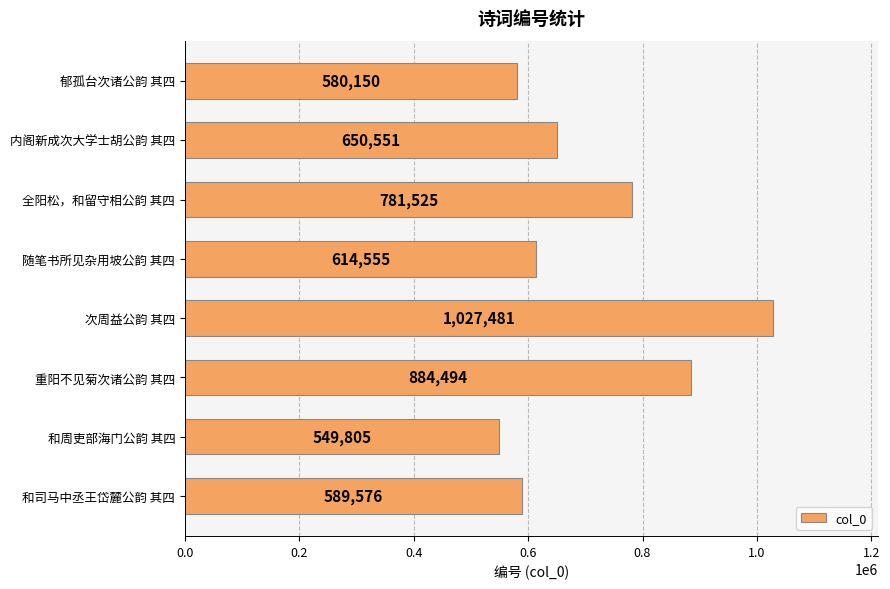

What is the smallest value displayed?

549805